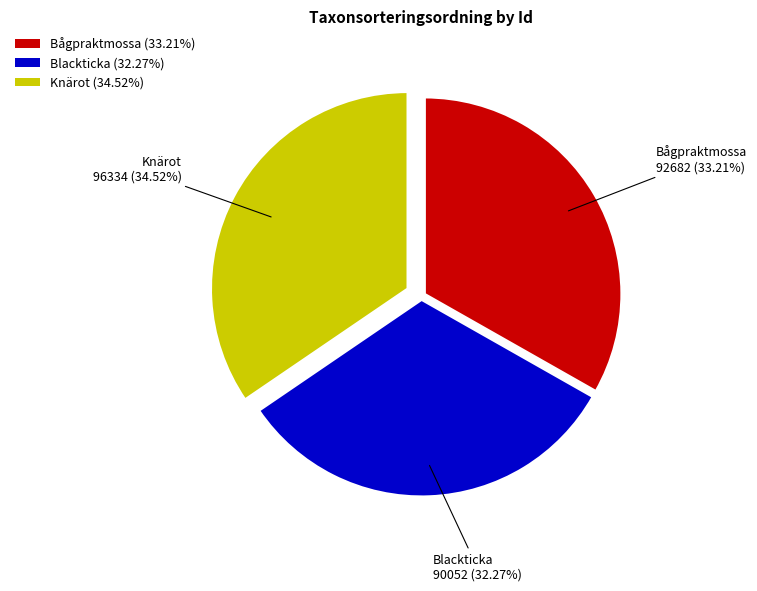

How many slices are in this pie chart?

3